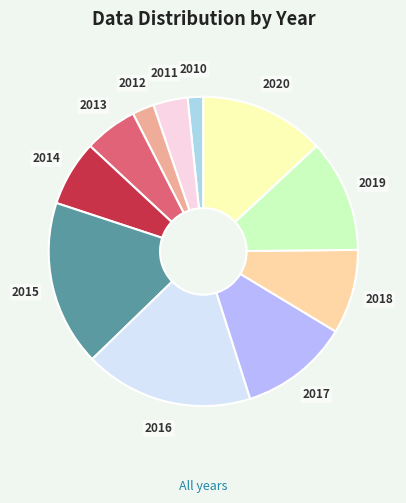

Is there a majority slice in this chart?

No